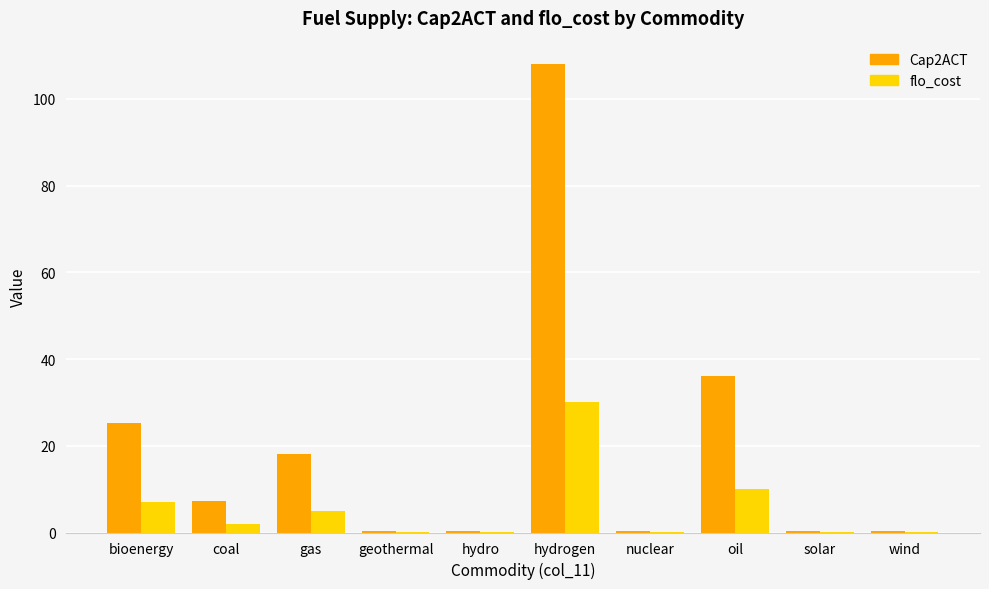

Reading left to right, extract all data points from this chart.

Cap2ACT: 25.2	7.2	18.0	0.4	0.4	108.0	0.4	36.0	0.4	0.4
flo_cost: 7.0	2.0	5.0	0.1	0.1	30.0	0.1	10.0	0.1	0.1